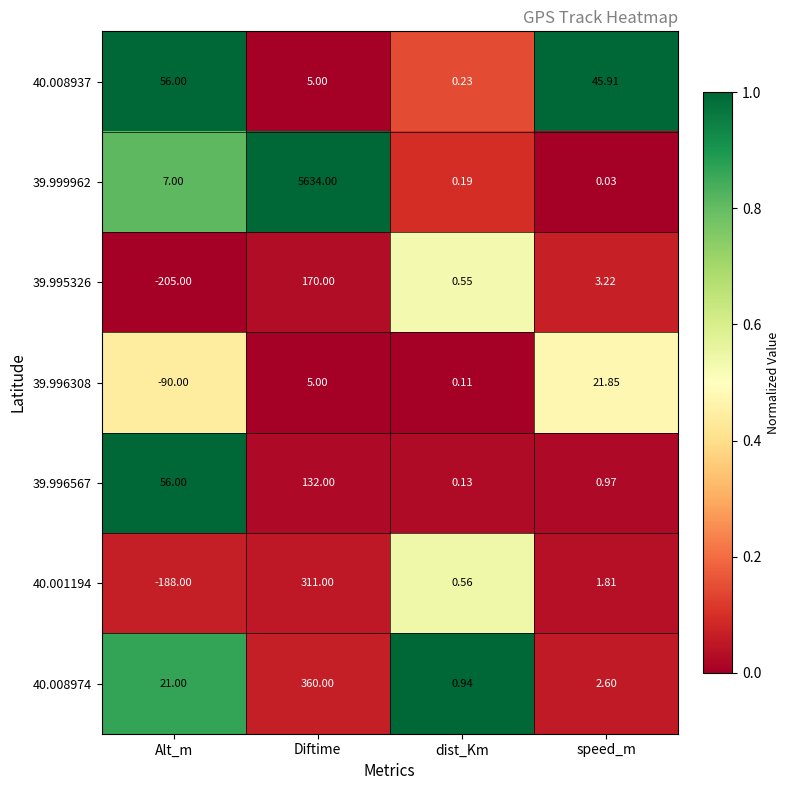

Which label corresponds to the largest value in the chart?

Diftime